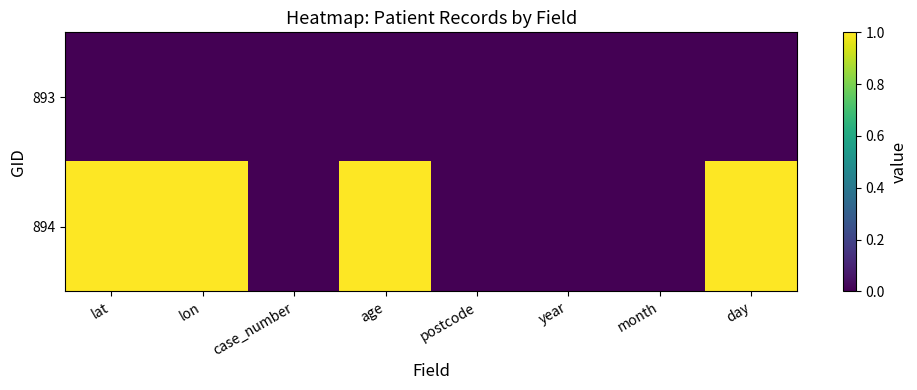

Which series has the largest range (max minus min)?

894